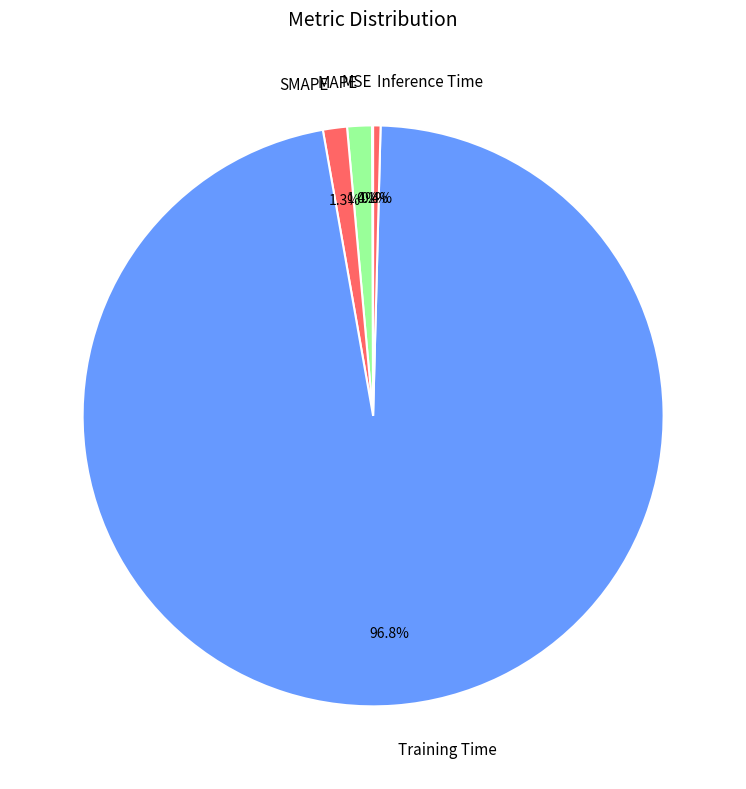

Which category has the biggest portion of the pie?

Training Time